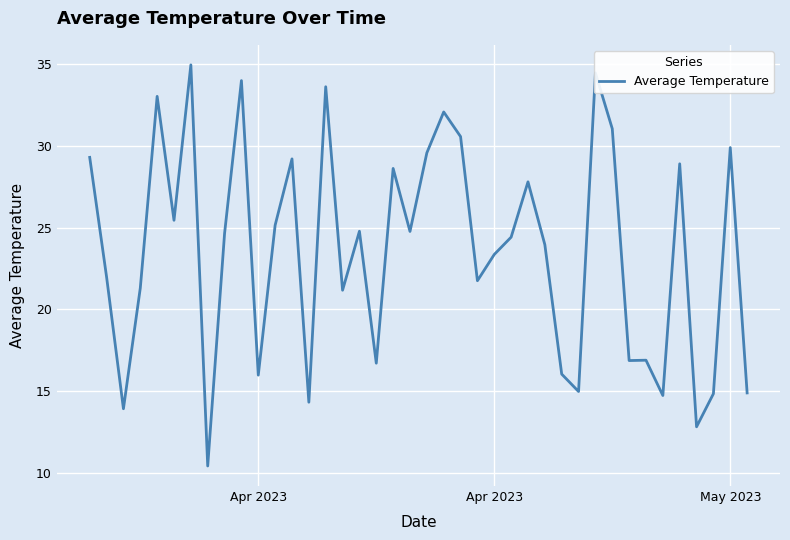

What is the difference between the maximum and minimum values?

24.6